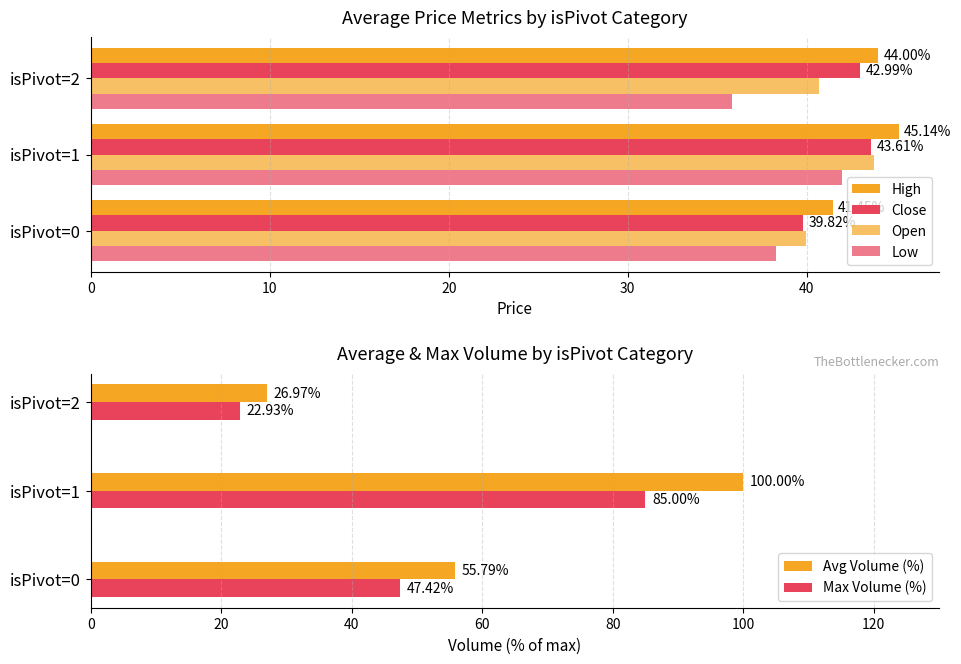

List the labels in order of Max Volume (%) value, smallest first.

isPivot=2, isPivot=0, isPivot=1